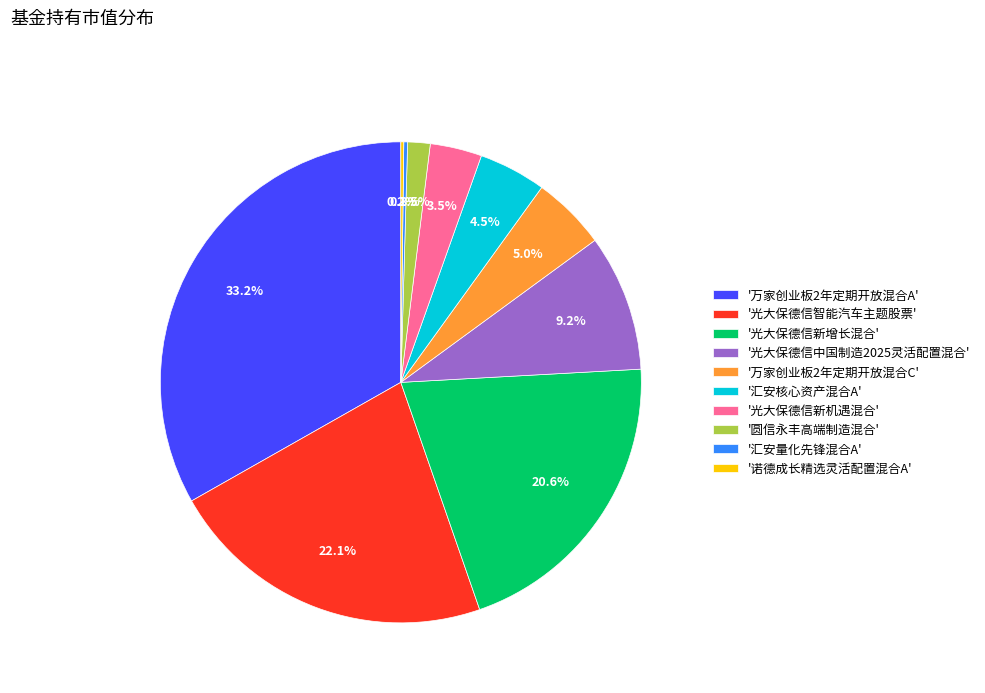

Between '光大保德信智能汽车主题股票' and '万家创业板2年定期开放混合A', which is larger?

'万家创业板2年定期开放混合A'